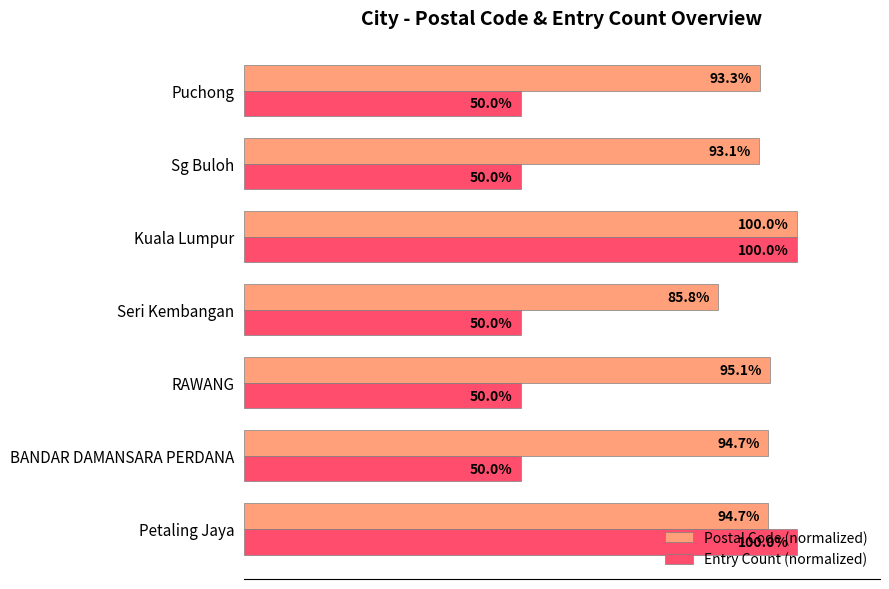

Which category has the lowest value in the Postal Code (normalized) series?

Seri Kembangan